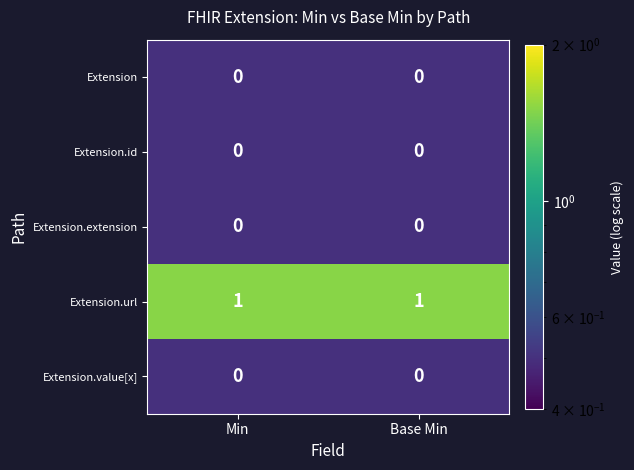

Reading left to right, extract all data points from this chart.

Extension: 0	0
Extension.id: 0	0
Extension.extension: 0	0
Extension.url: 1	1
Extension.value[x]: 0	0